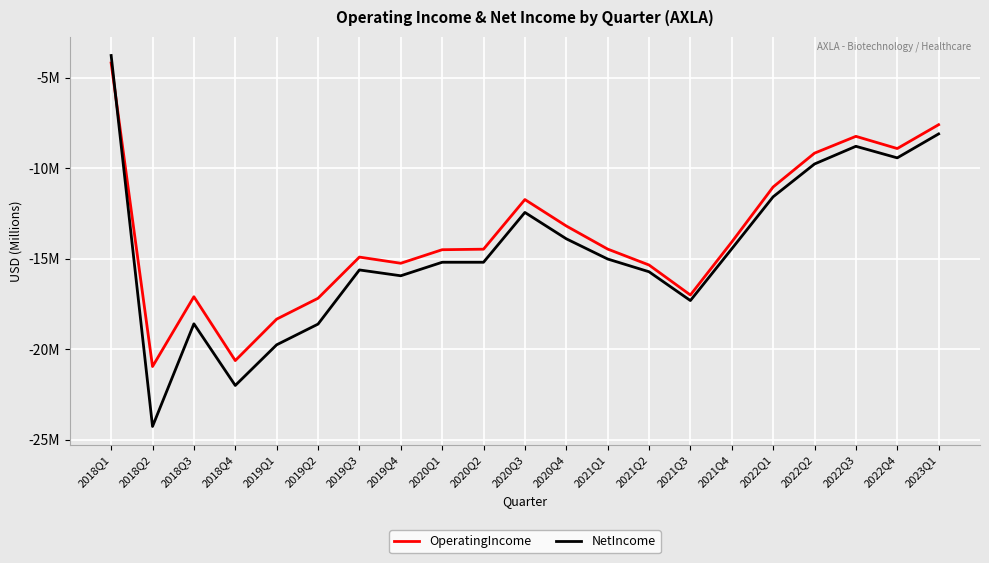

Which series has the largest total across all categories?

OperatingIncome